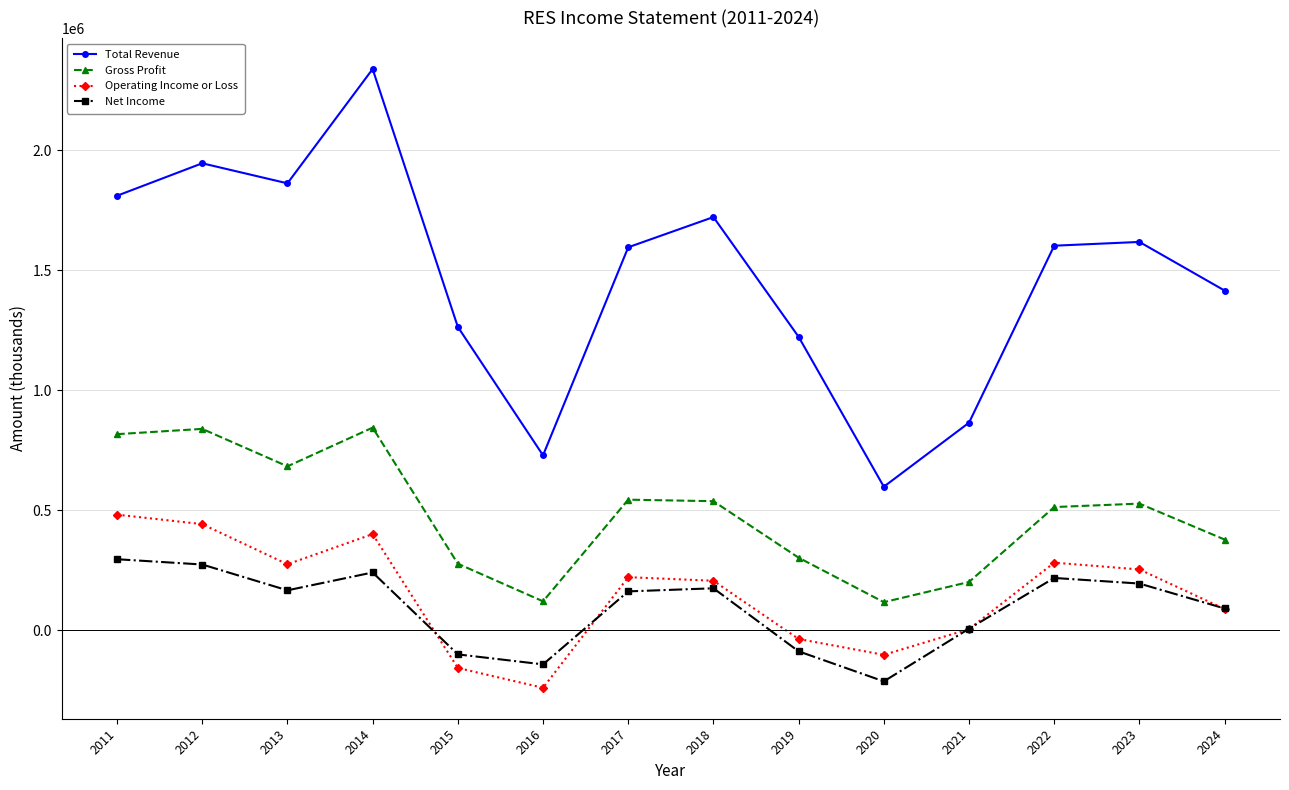

True or false: Net Income has more than 2 interior local peaks.

True